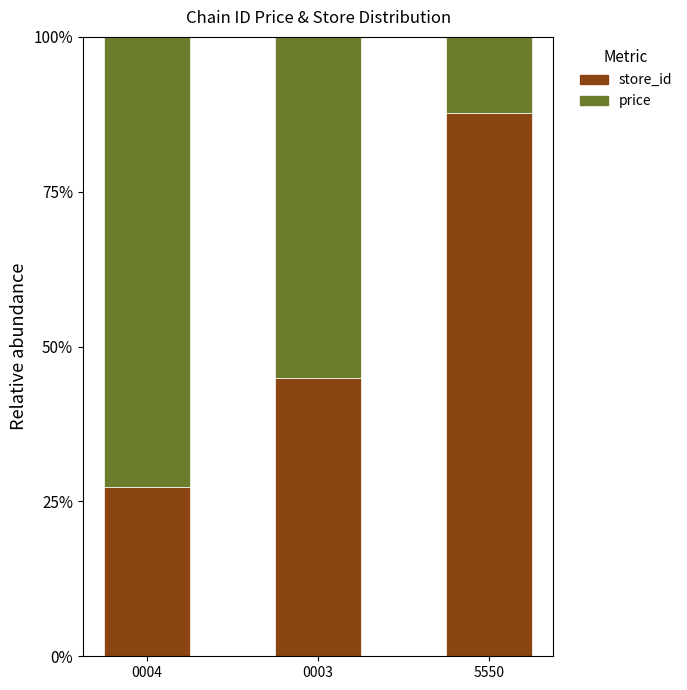

Rank the series at 0003 from highest to lowest value.

price, store_id